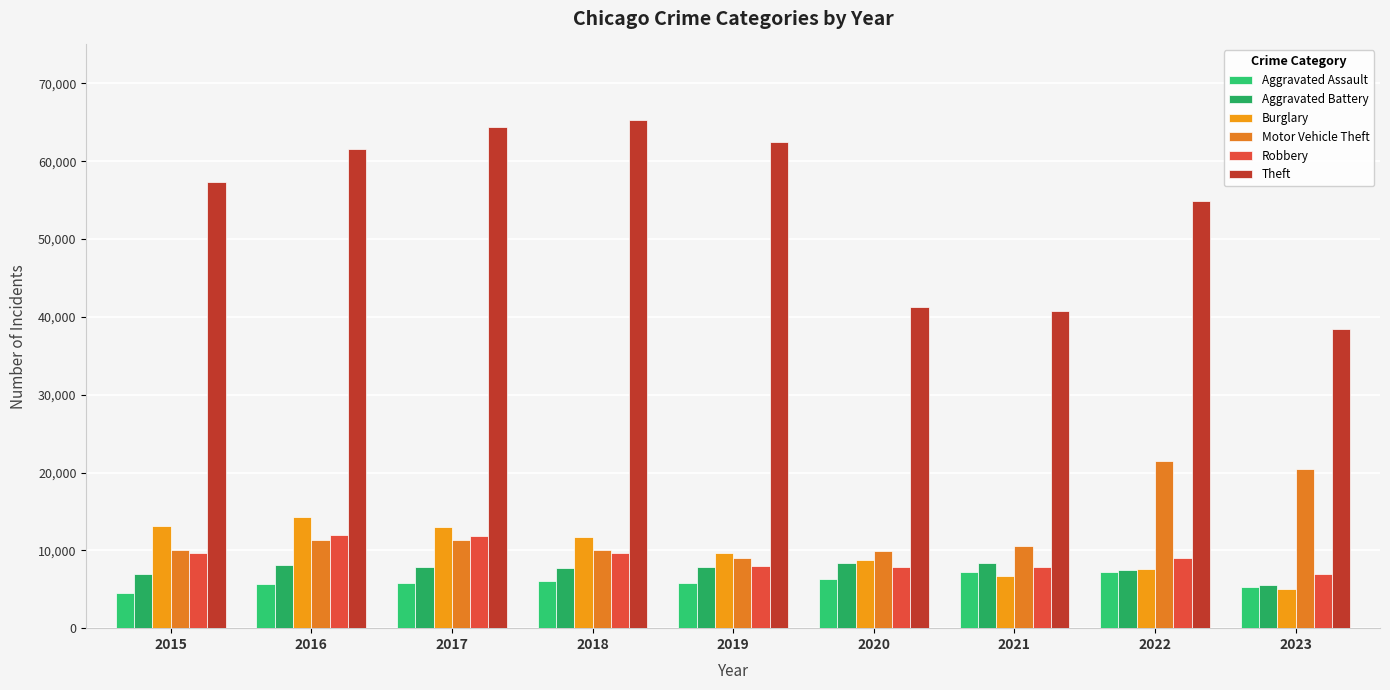

Where is Theft nearest to the value 51894?

2022